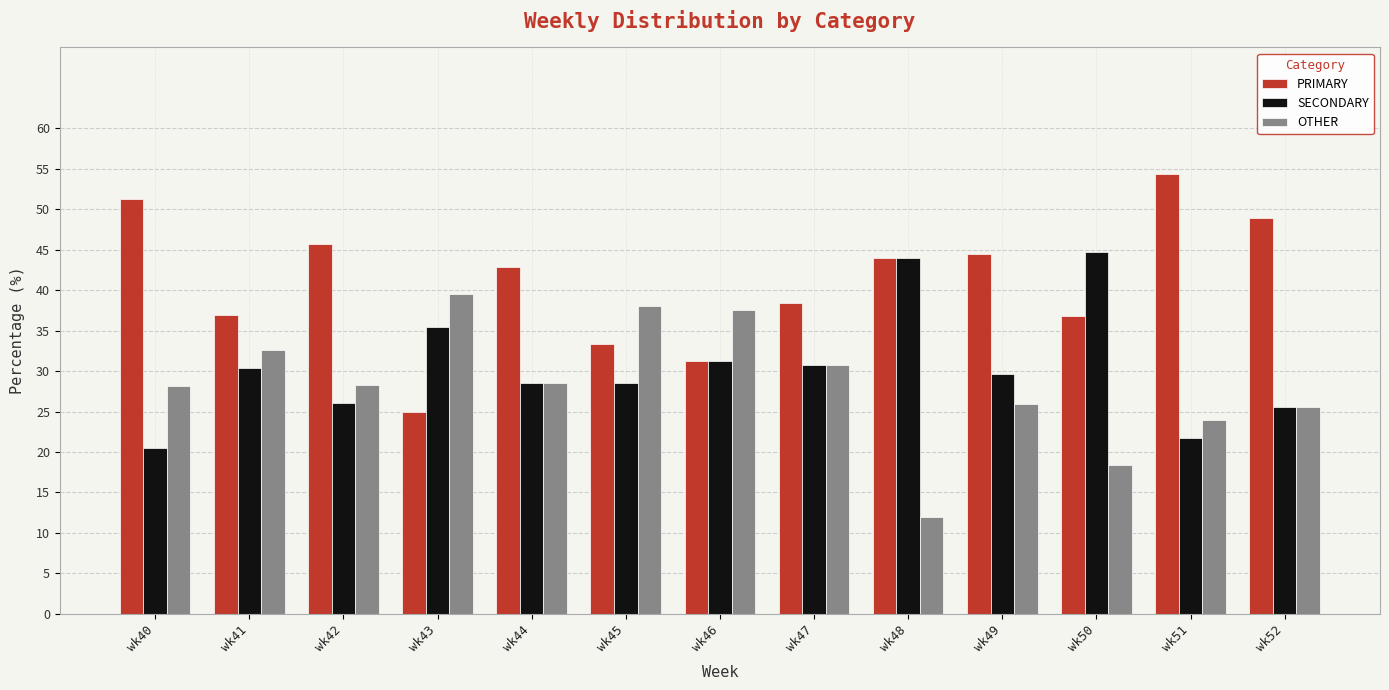

What is the maximum value shown in the chart?

54.3